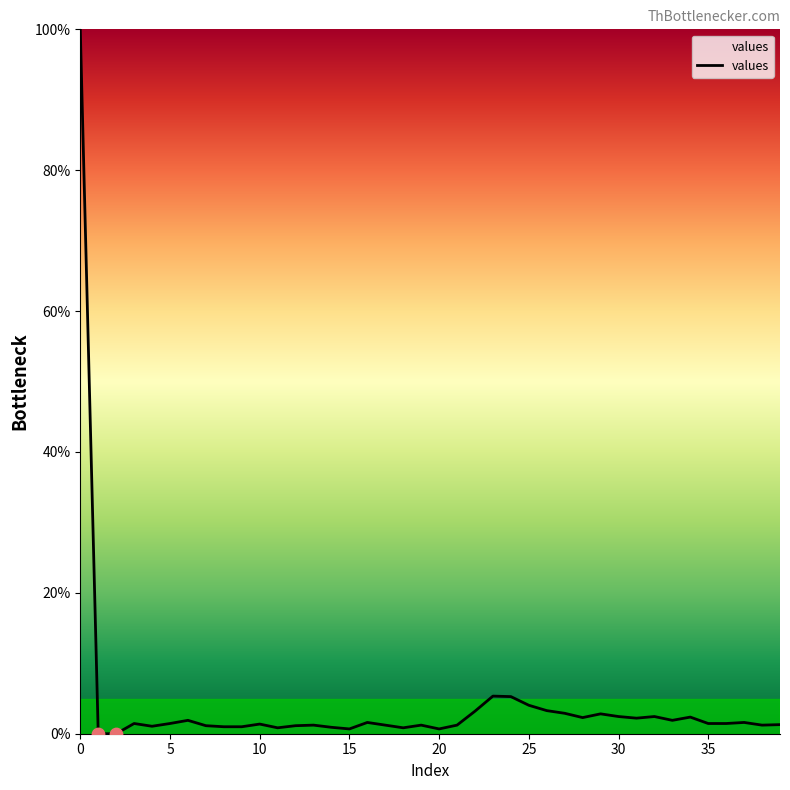

What is the maximum value shown in the chart?

100.0